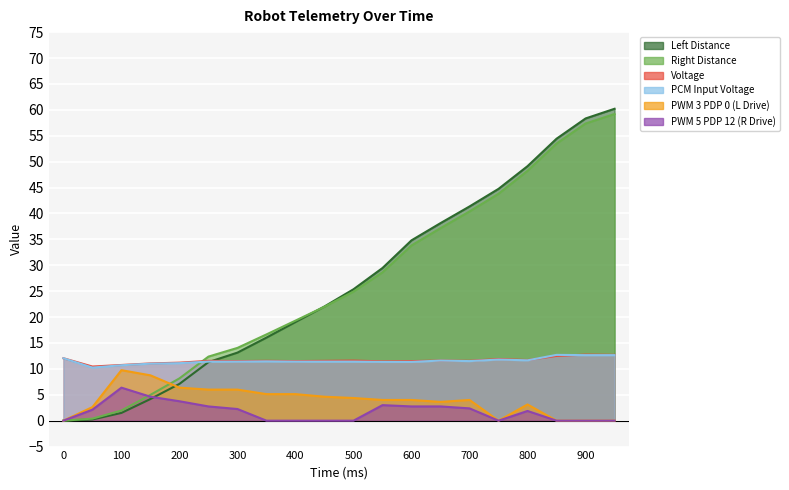

What is the average value of the PCM Input Voltage series?

11.5